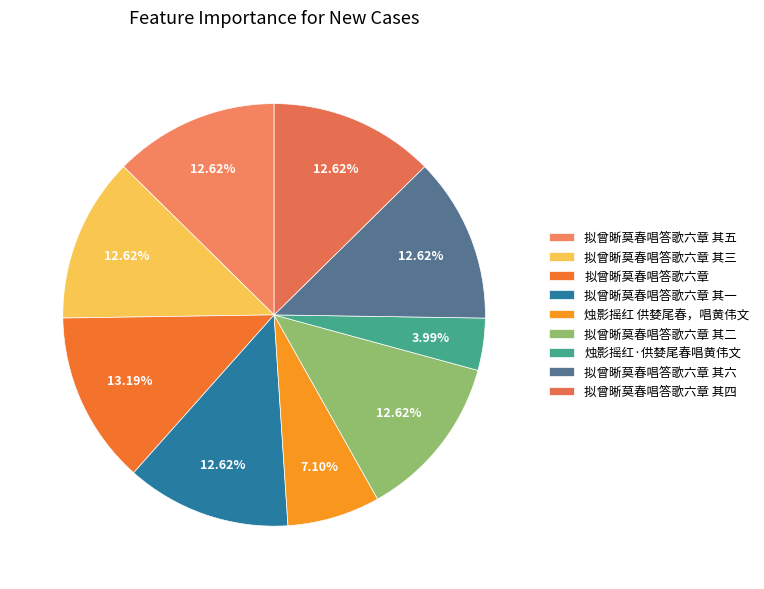

Which slice is the largest?

拟曾晰莫春唱答歌六章